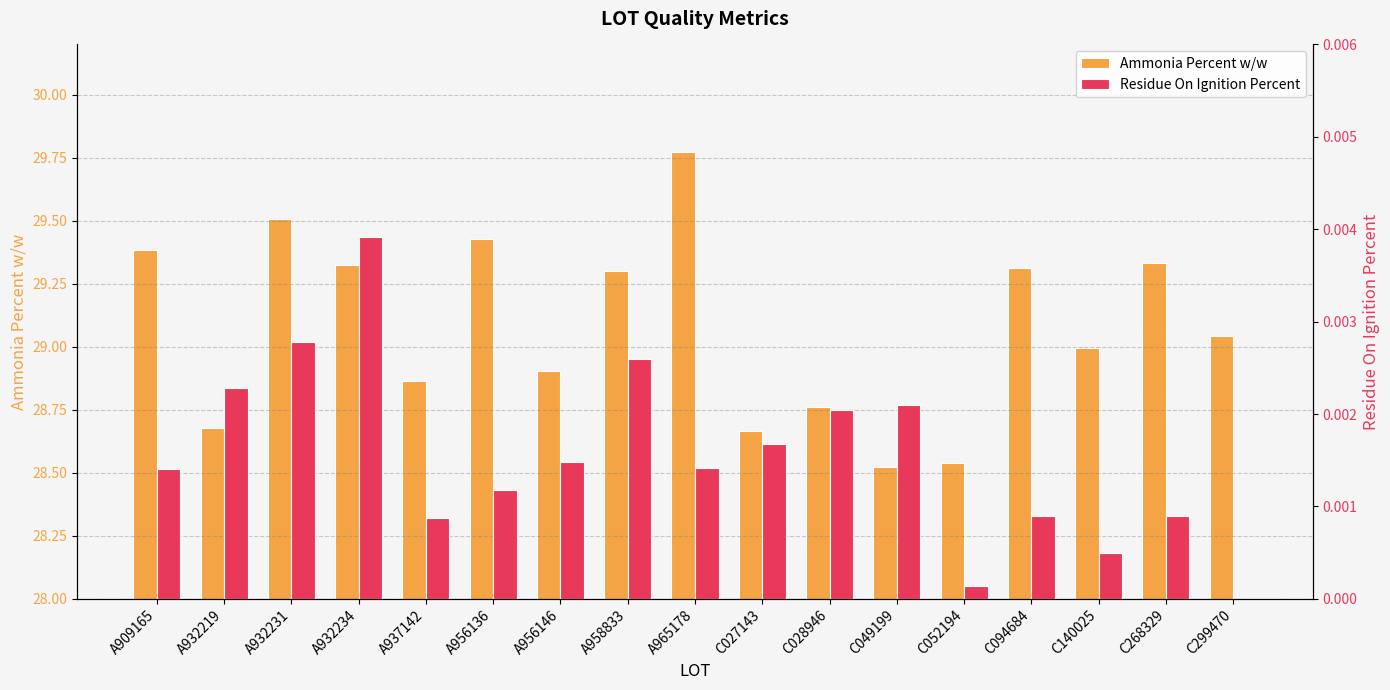

Which series has the largest range (max minus min)?

Ammonia Percent w/w